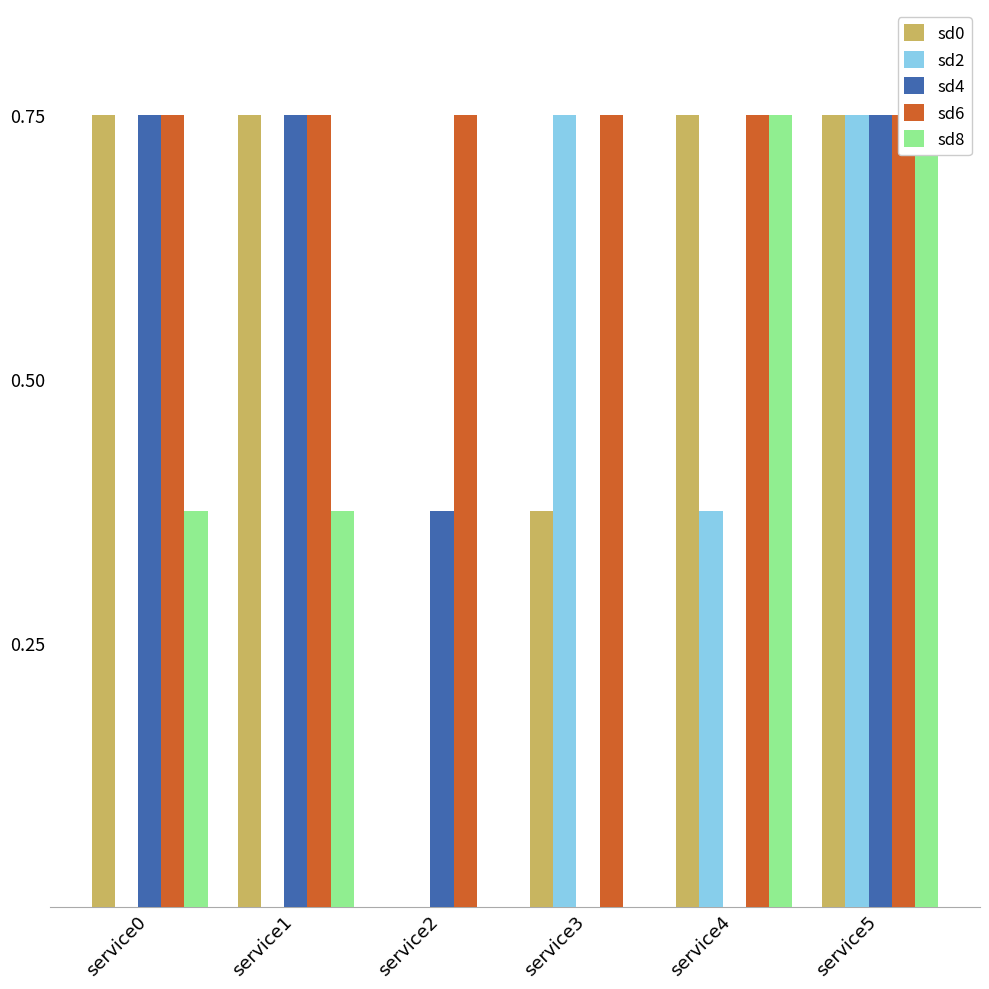

What is the value of the sd0 bar at the 2nd from the left?

0.8